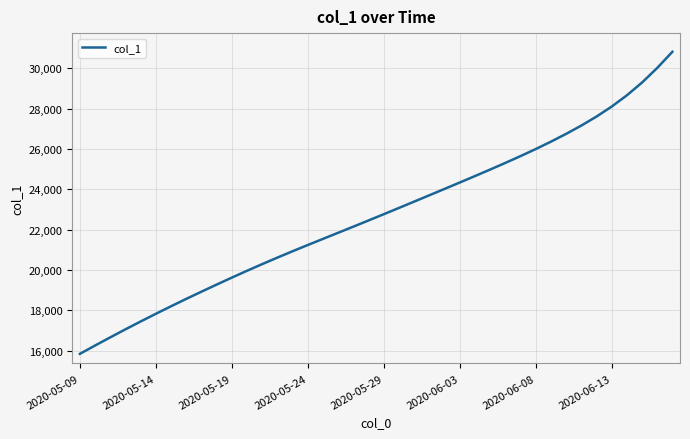

What is the difference between the maximum and minimum values?

14986.1